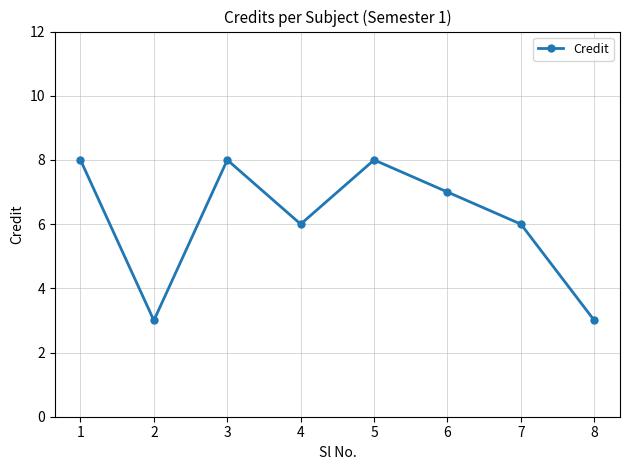

Reading left to right, what are all the values shown in this chart?

8	3	8	6	8	7	6	3